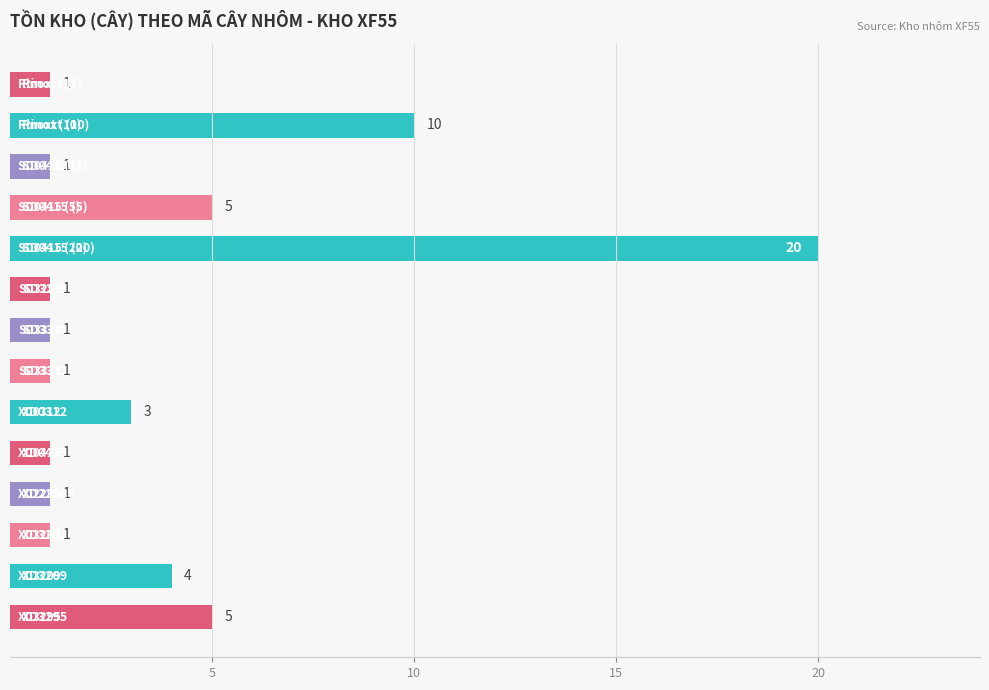

Reading top to bottom, what are all the values shown in this chart?

1	10	1	5	20	1	1	1	3	1	1	1	4	5